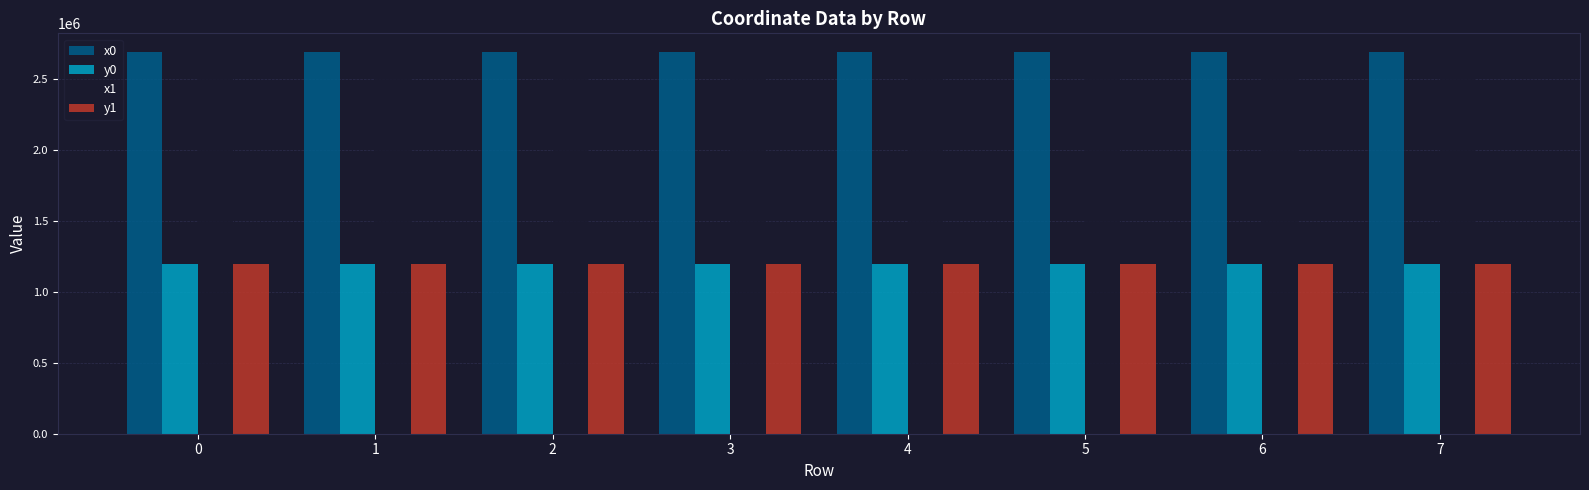

What is the total value across all series at 5?

7776350.4